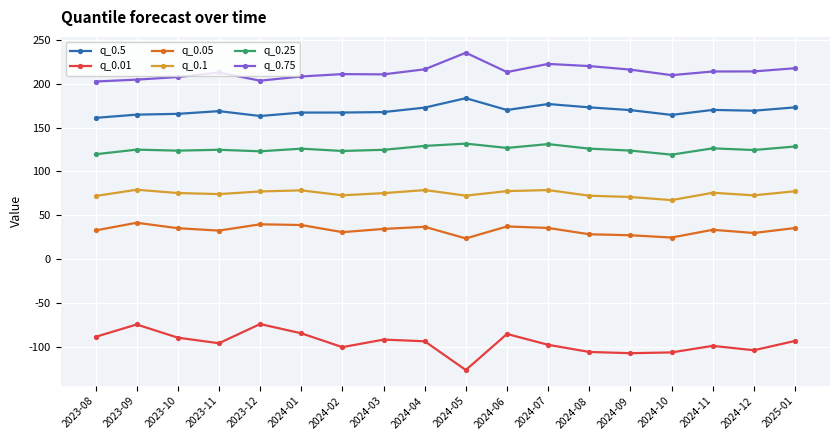

What is the maximum value for q_0.05?

41.3